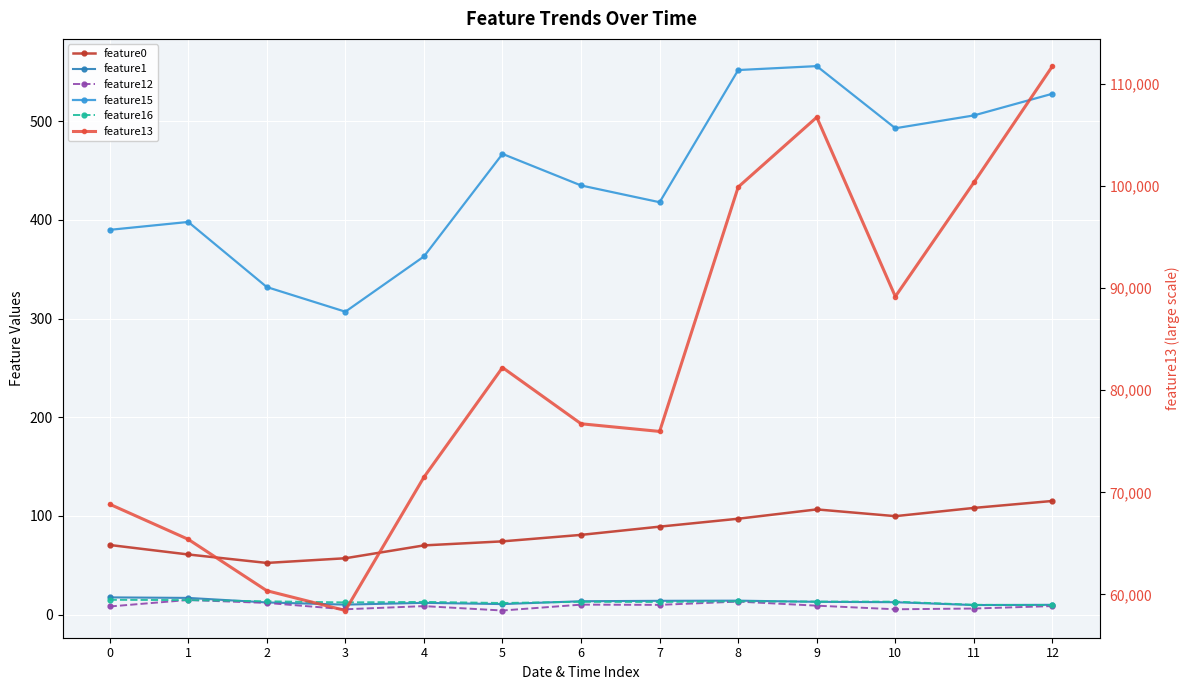

Which label corresponds to the smallest value in the chart?

5